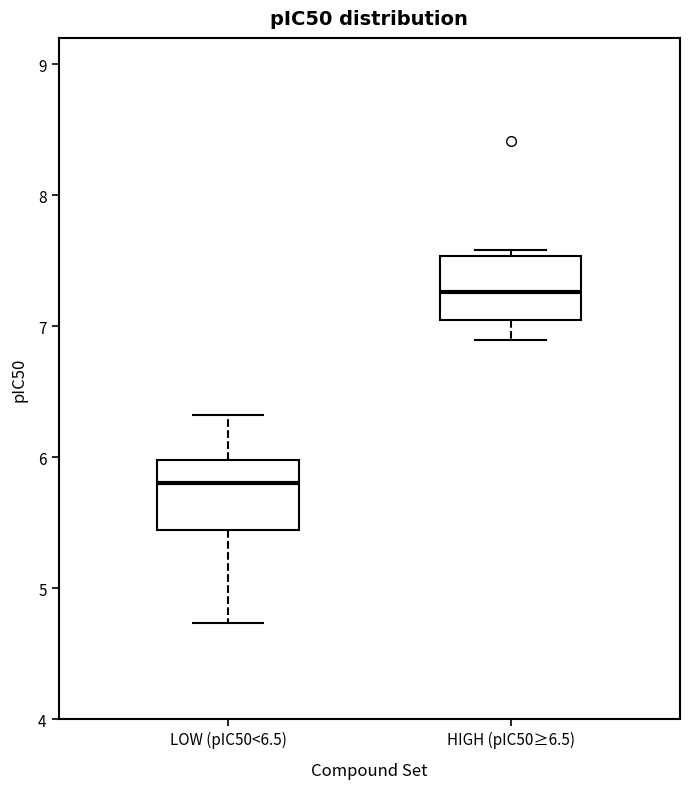

Reading left to right, transcribe this box plot: for each box, give where its median line is, the range the box spans, and where its two whiskers end, as read against the y-axis. The values are not printed on the chart, so give them approximately, as read against the axis.

LOW (pIC50<6.5): median 5.8, box 5.4 to 6.0, whiskers 4.7 to 6.3
HIGH (pIC50≥6.5): median 7.3, box 7.1 to 7.5, whiskers 6.9 to 7.6